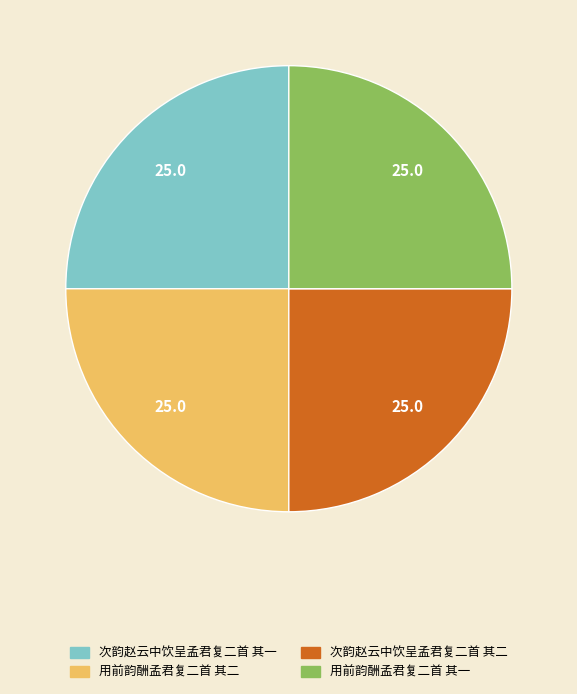

Does 次韵赵云中饮呈孟君复二首 其一 represent more than half of the total?

No